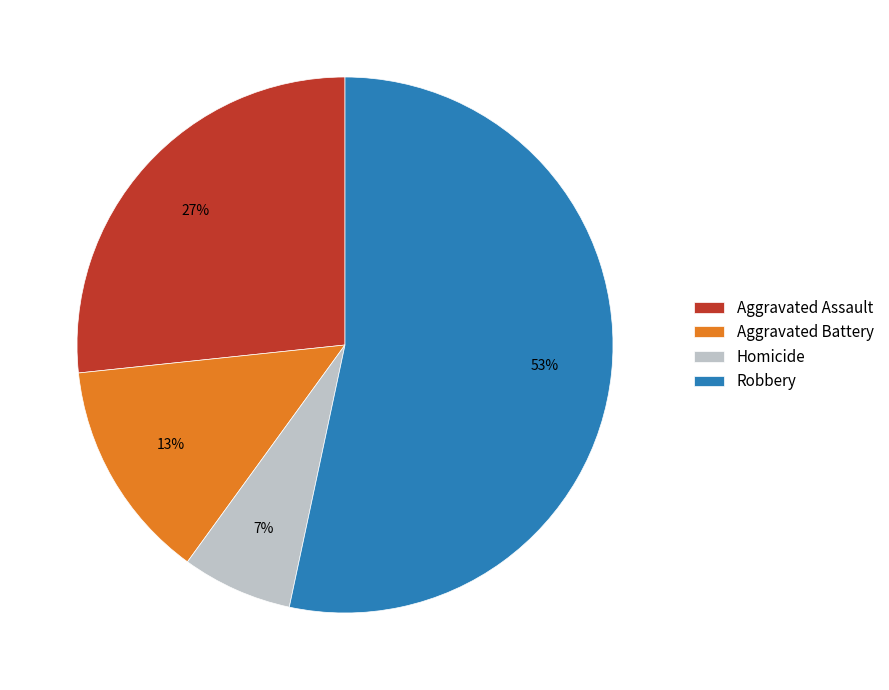

Which slice is the largest?

Robbery